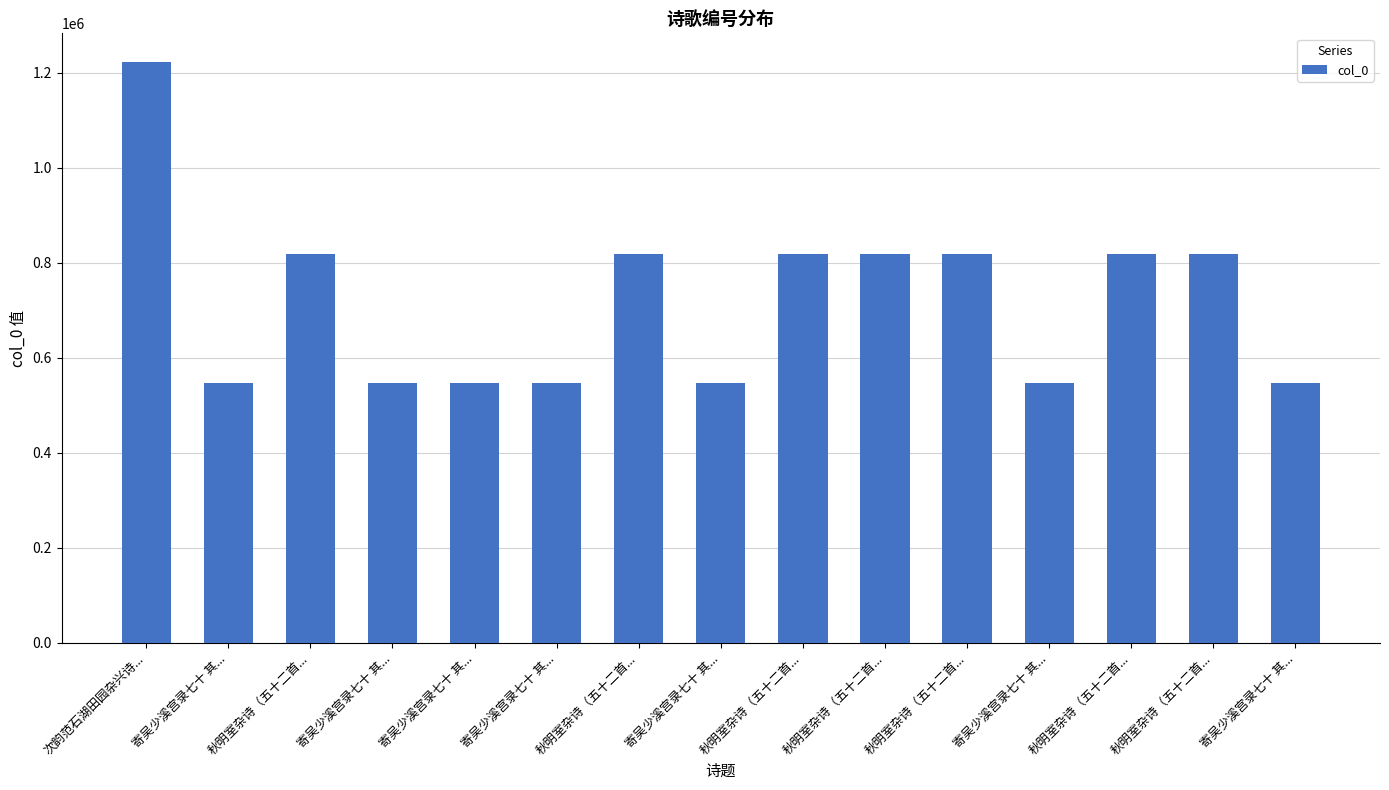

How many bars are there in total?

15